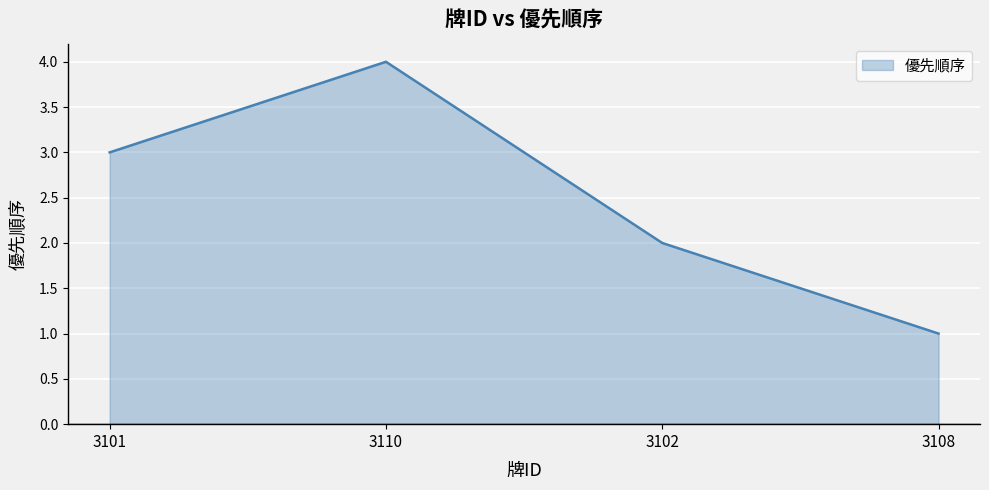

What is the minimum value shown in the chart?

1